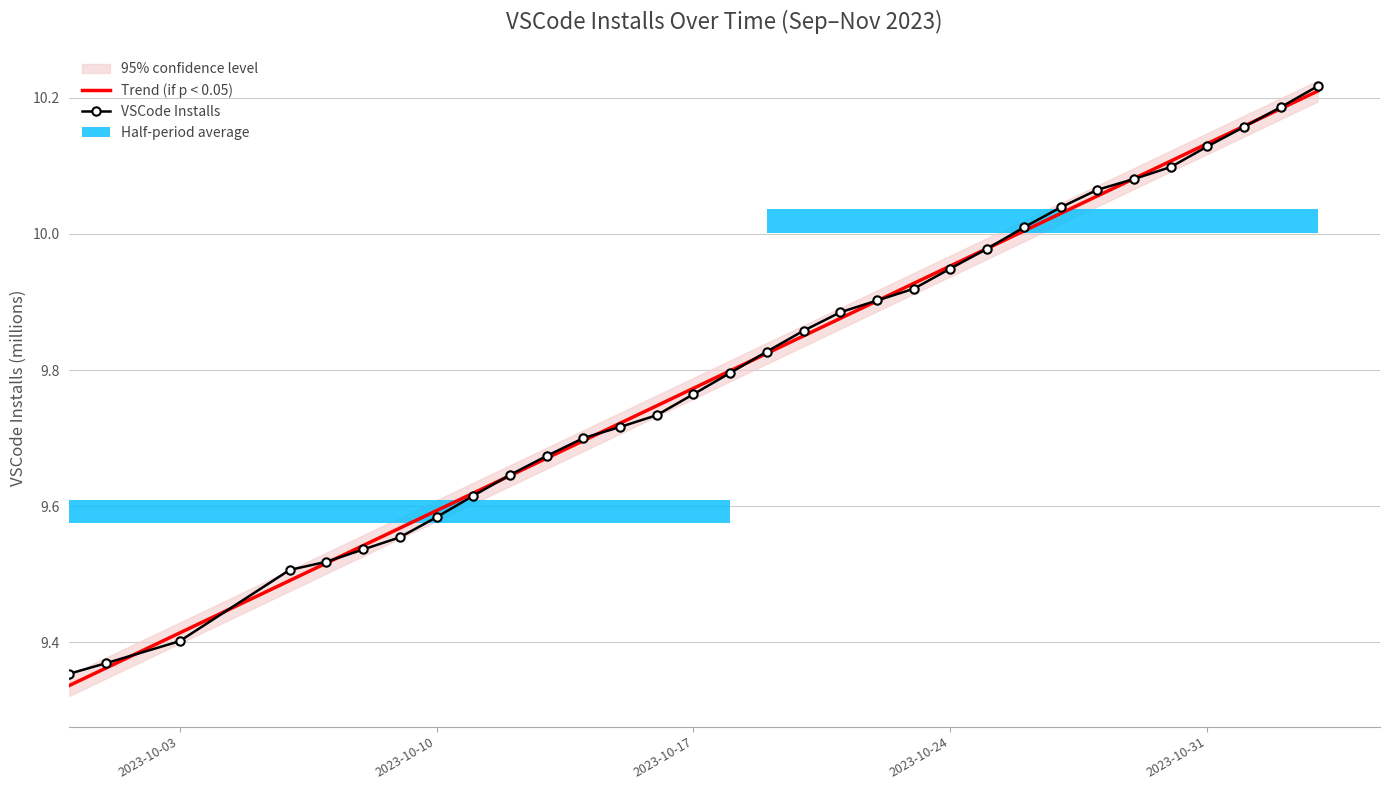

What is the difference between the second highest and minimum values in the Trend (if p < 0.05) series?

0.8